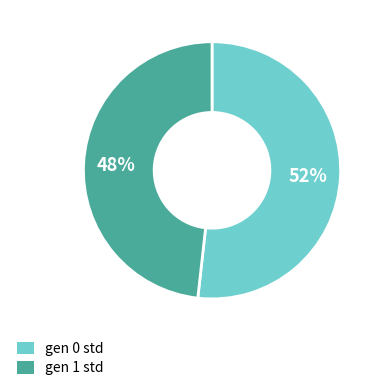

How many segments does this pie chart have?

2